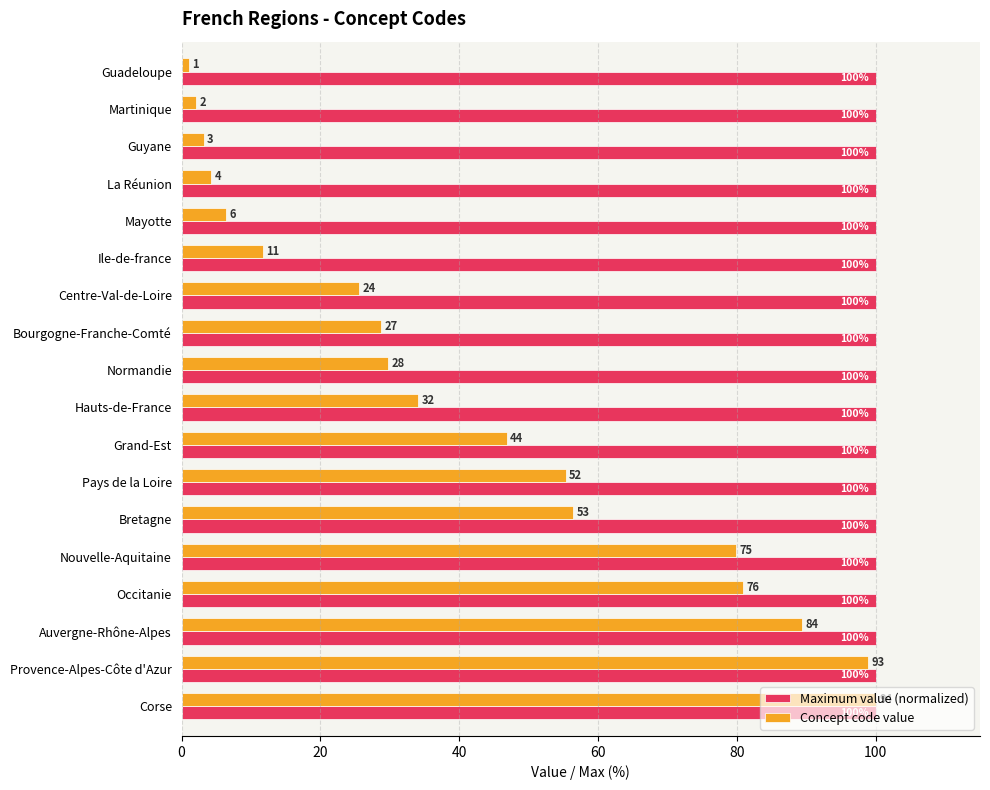

At which label does Concept code value reach its minimum?

Guadeloupe